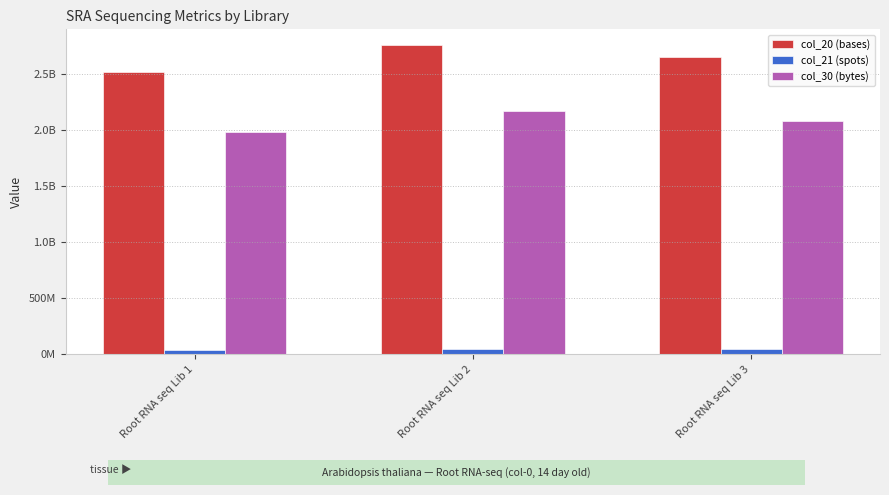

What is the difference between the maximum and minimum values in the col_30 (bytes) series?

184701810